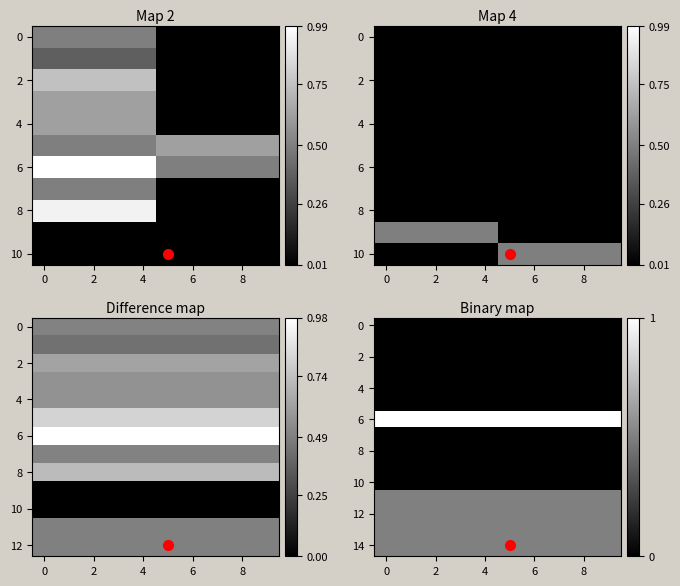

Count the number of categories in the chart.

10